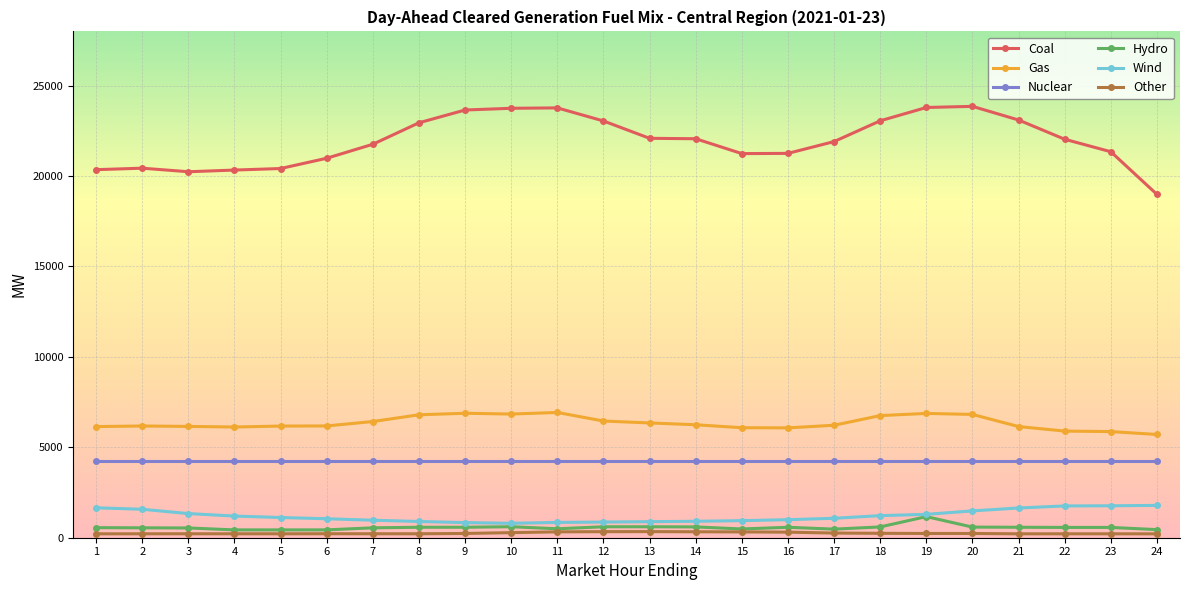

Is the value of Coal at 24 greater than the value of Gas at 20?

Yes